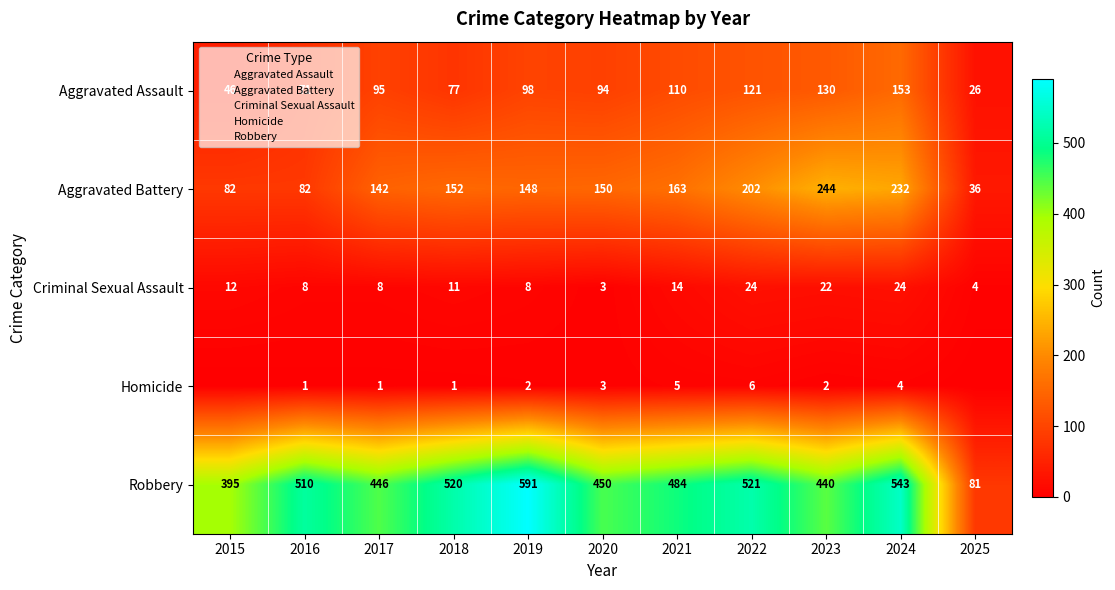

What is the spread (max minus min) of values at 2016?

509